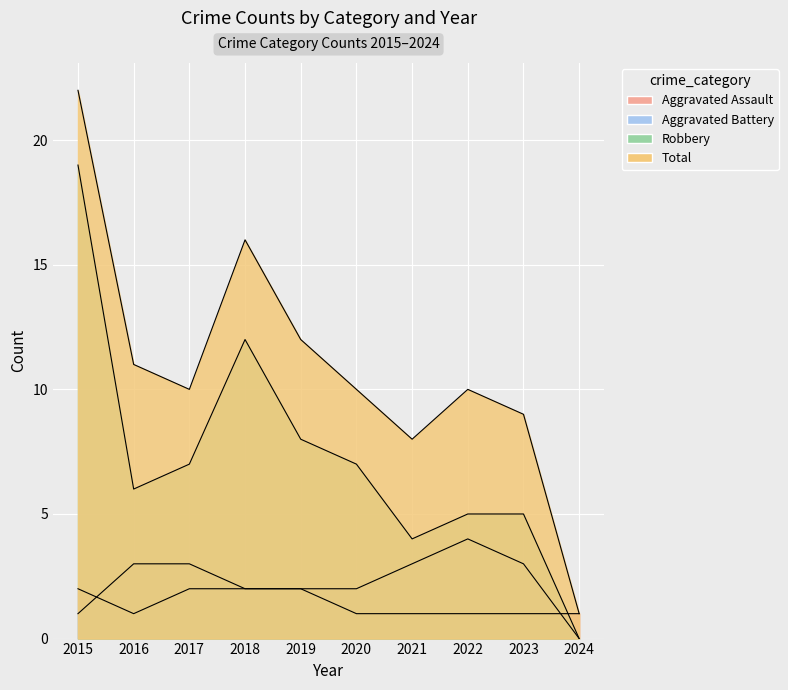

Where is the first local maximum for Robbery?

2018